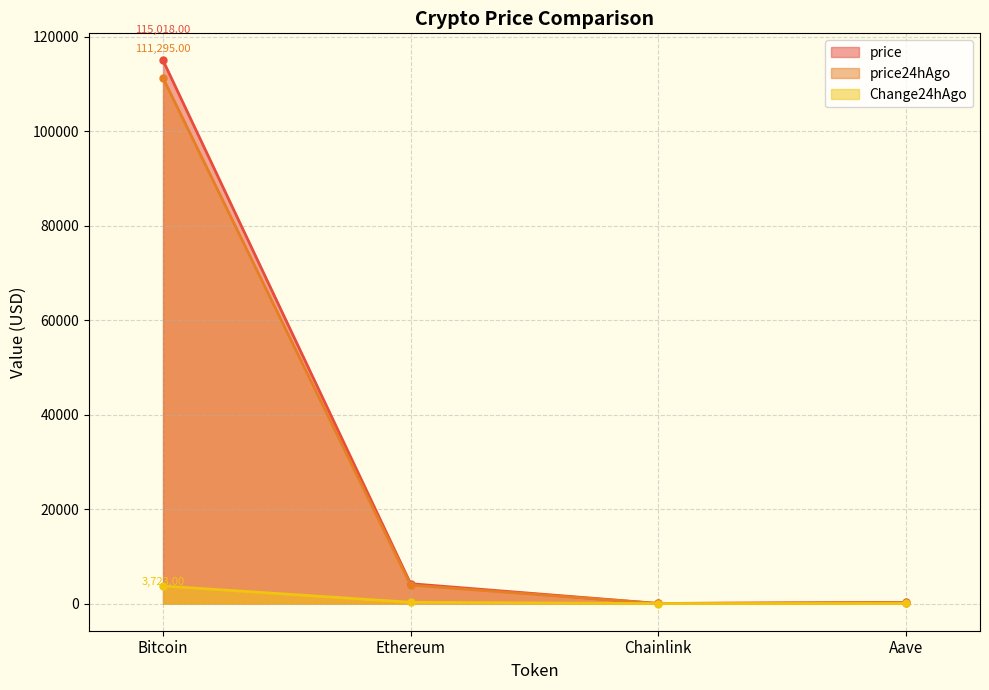

At which category is the sum across all series the highest?

Bitcoin